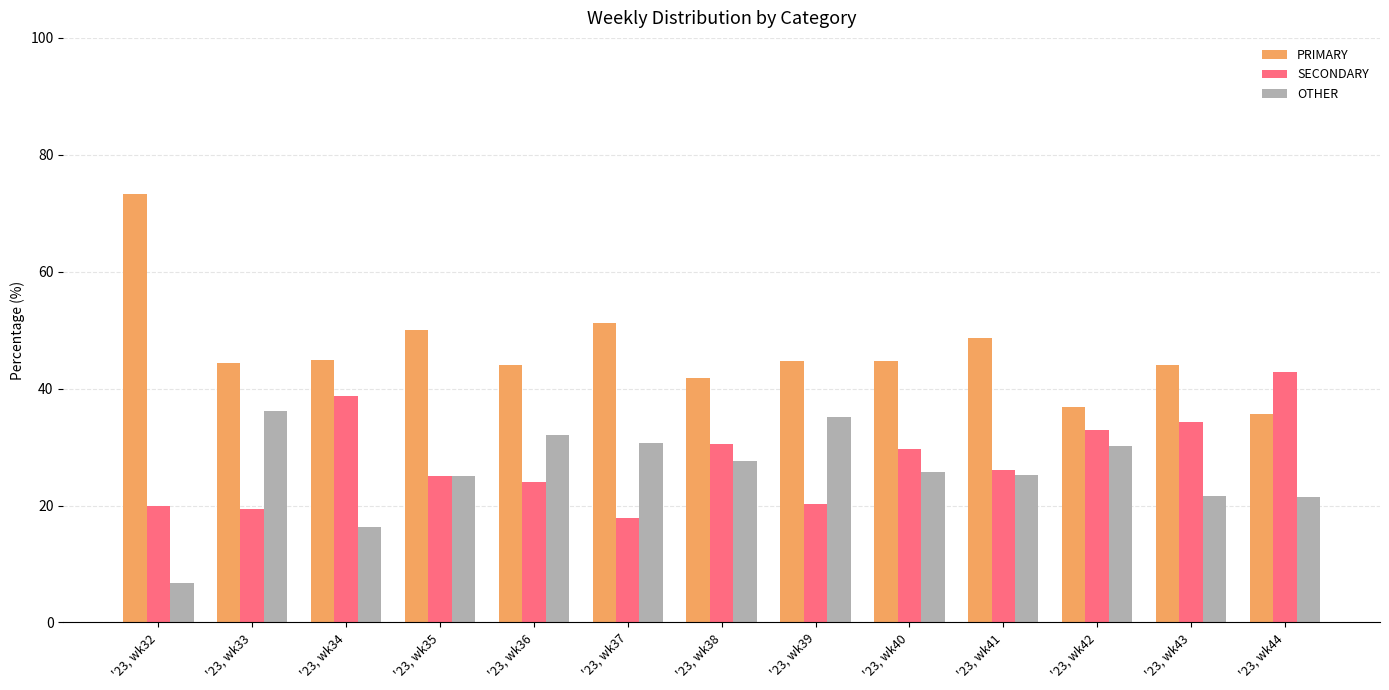

What is the value of the OTHER bar at the 2nd from the left?

36.1